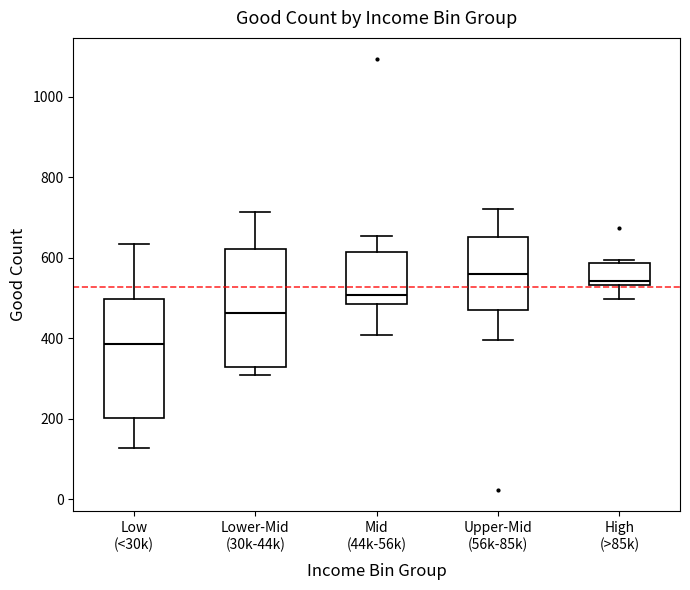

Where is the upper edge of the box for Low (<30k) on the y-axis? The values are not printed on the chart, so give them approximately, as read against the axis.

500